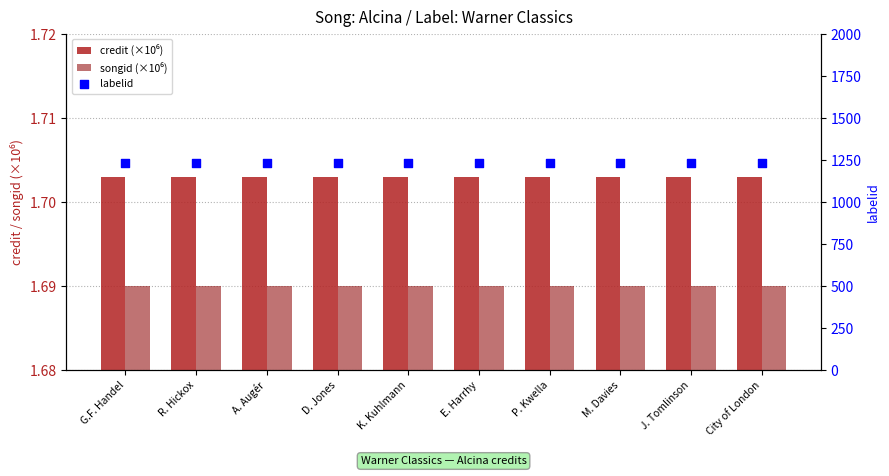

What are all the series names shown in the legend?

credit (×10⁶), songid (×10⁶), labelid